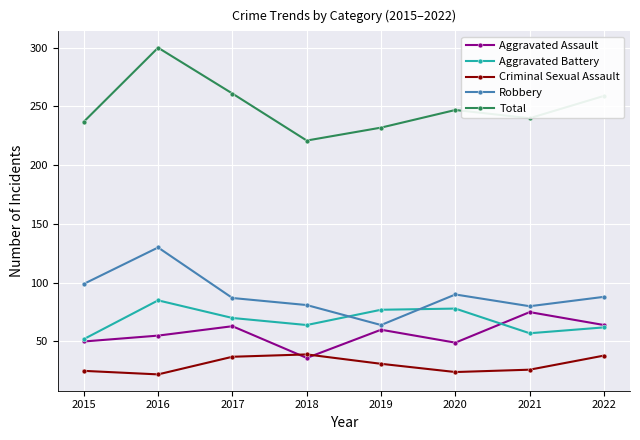

Which category has the highest value in the Aggravated Battery series?

2016